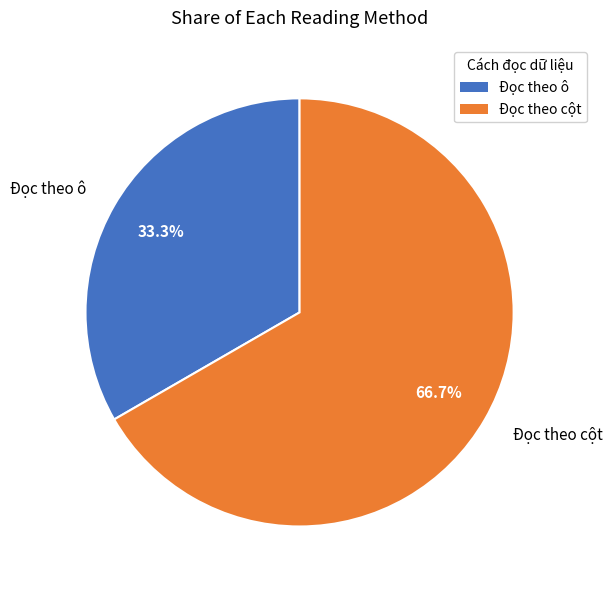

To the nearest percent, what is the difference between the Đọc theo ô and Đọc theo cột slice percentages?

33%